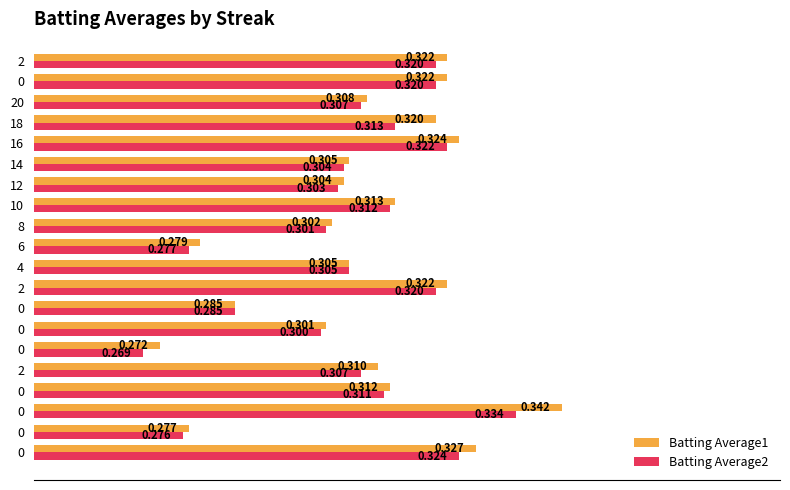

How many distinct data groups are displayed?

2